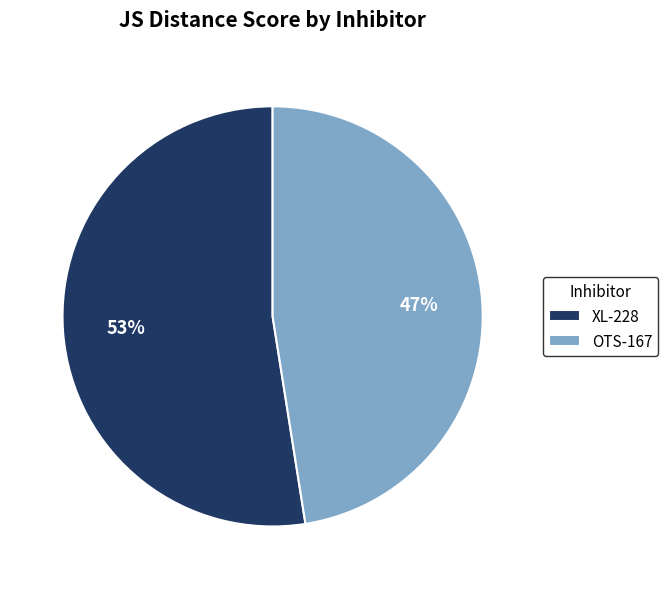

To the nearest percent, what portion does OTS-167 represent?

47%